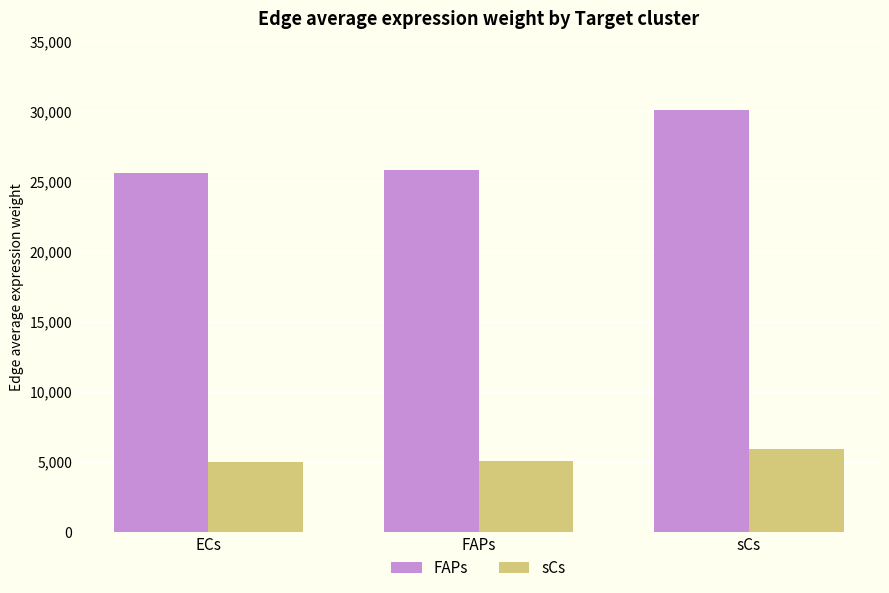

What is the total value across all series at ECs?

30633.8